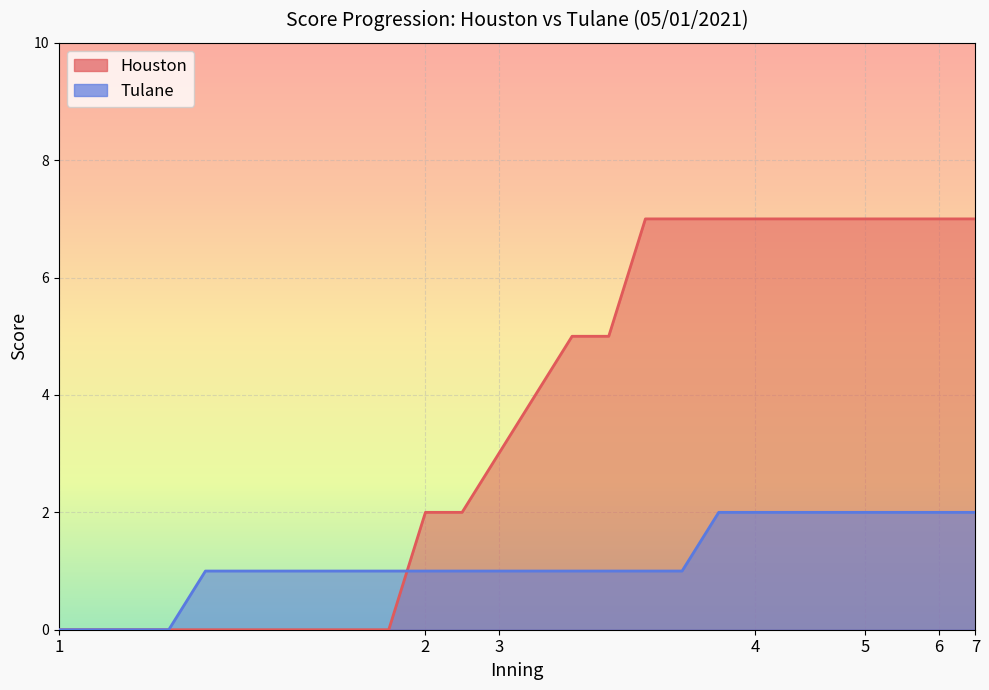

The value of Houston_score at 1 is 0. True or false?

True